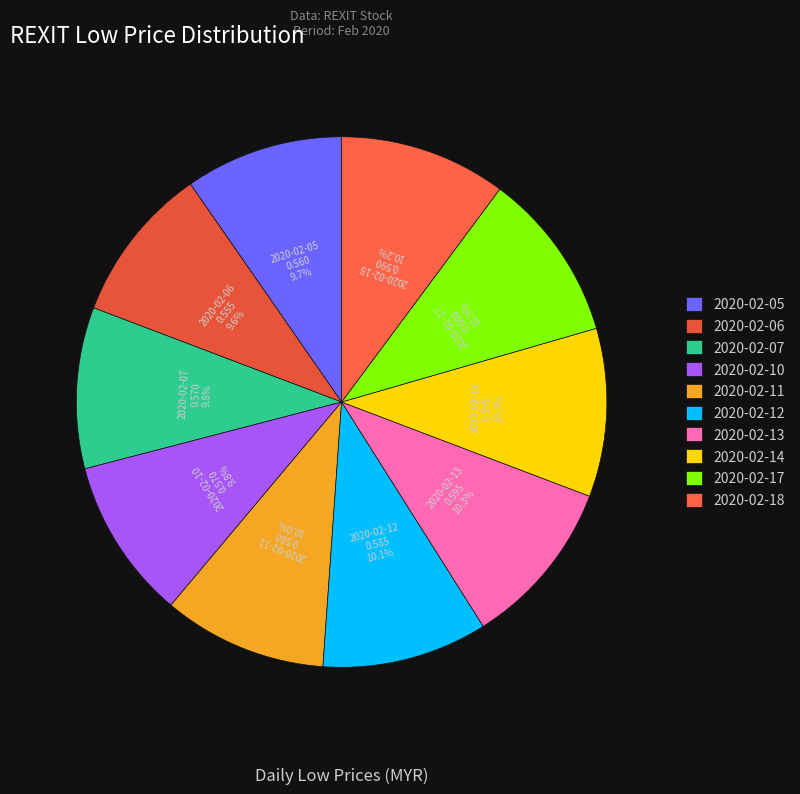

Does 2020-02-14 account for over 50% of the chart?

No